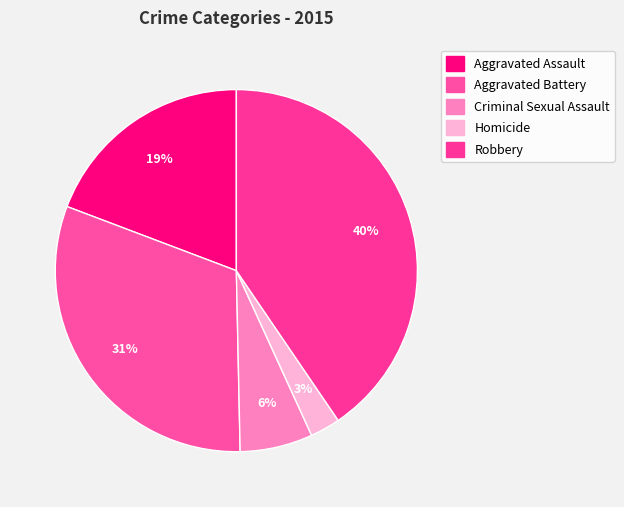

Is the sum of Aggravated Assault and Aggravated Battery greater than half?

Yes